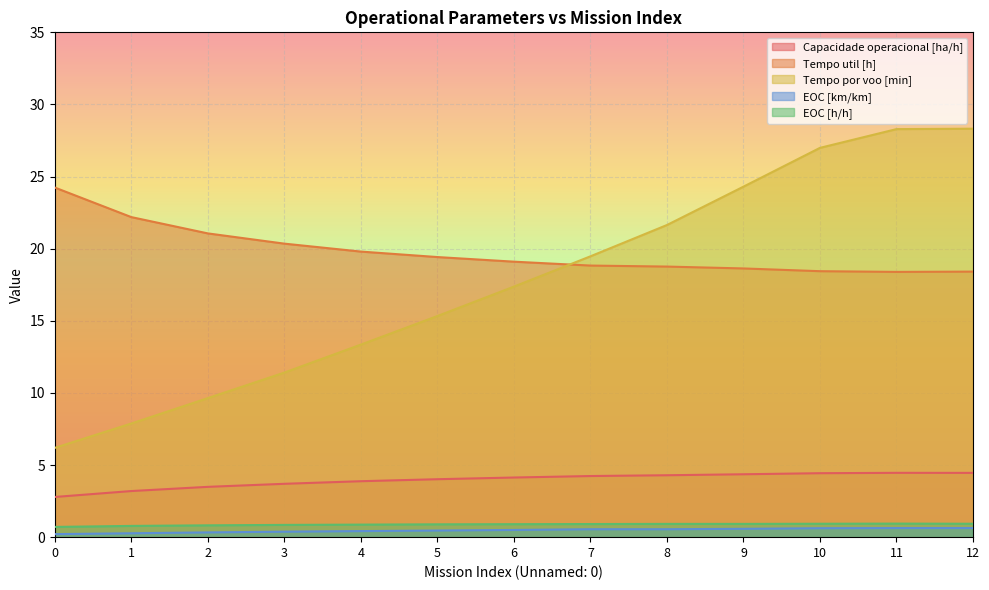

Which has a higher value, 9 or 0?

9